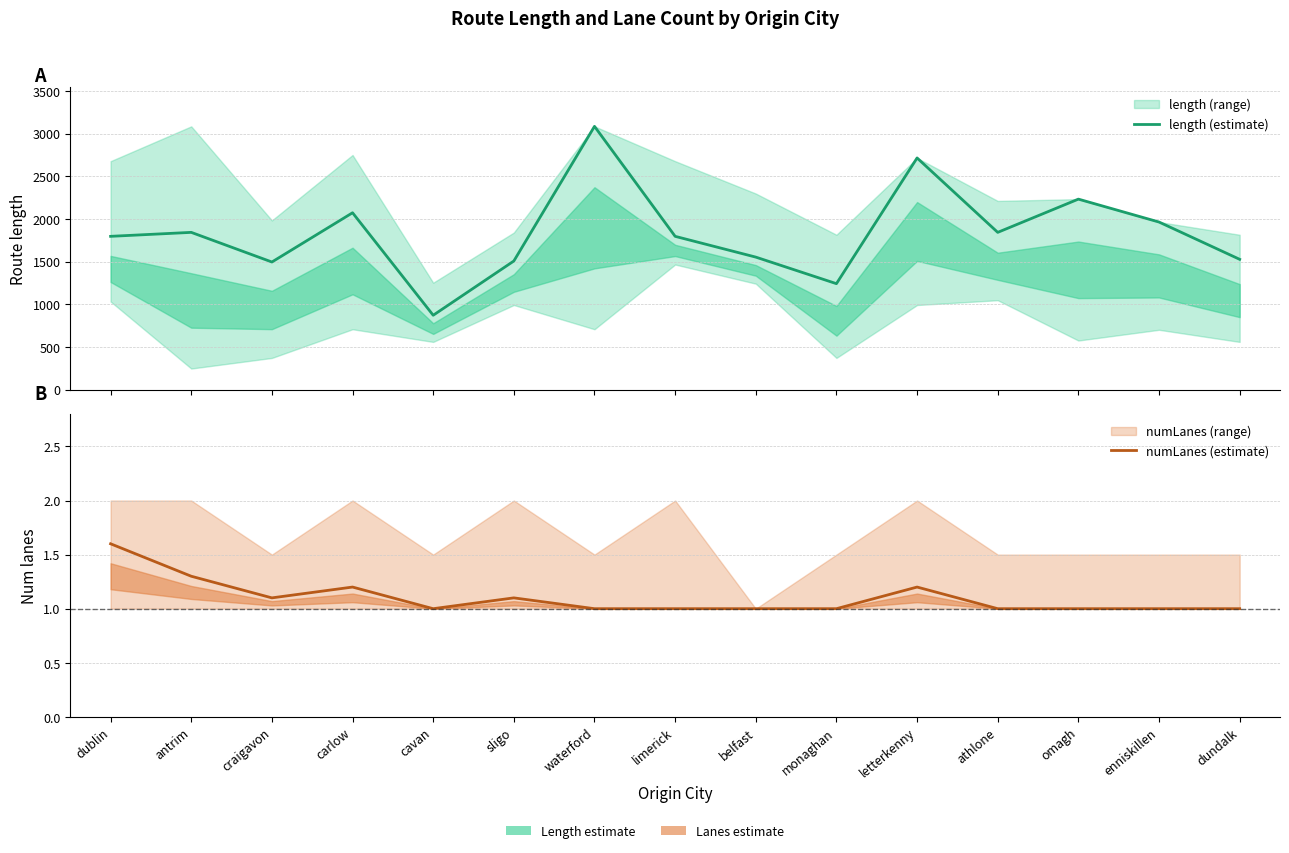

True or false: length (estimate) has a value of 1963.7 at enniskillen.

True